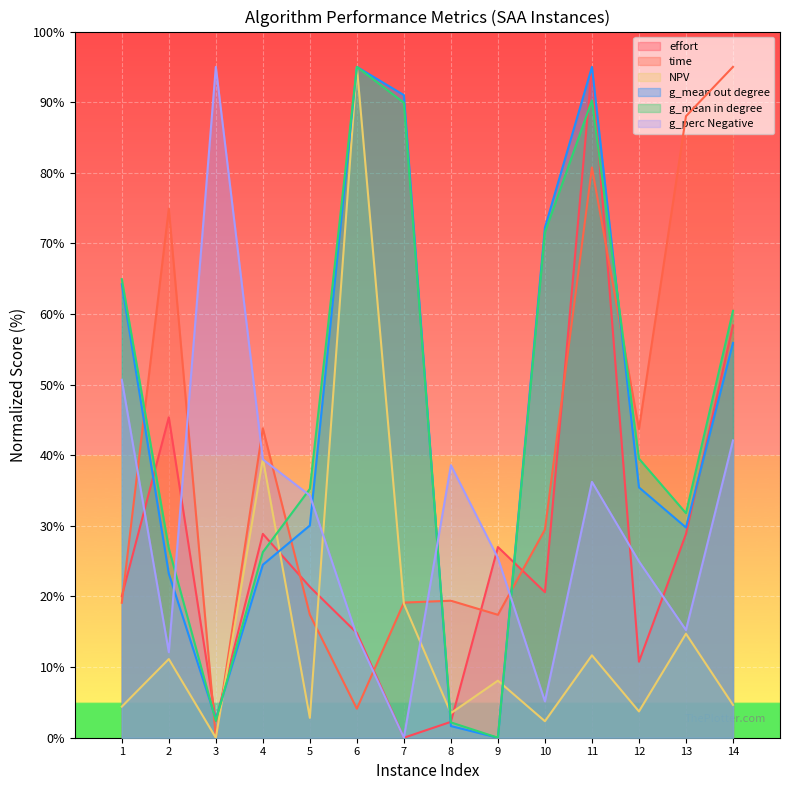

What is the difference between the maximum and minimum values in the g_perc Negative series?

95.0